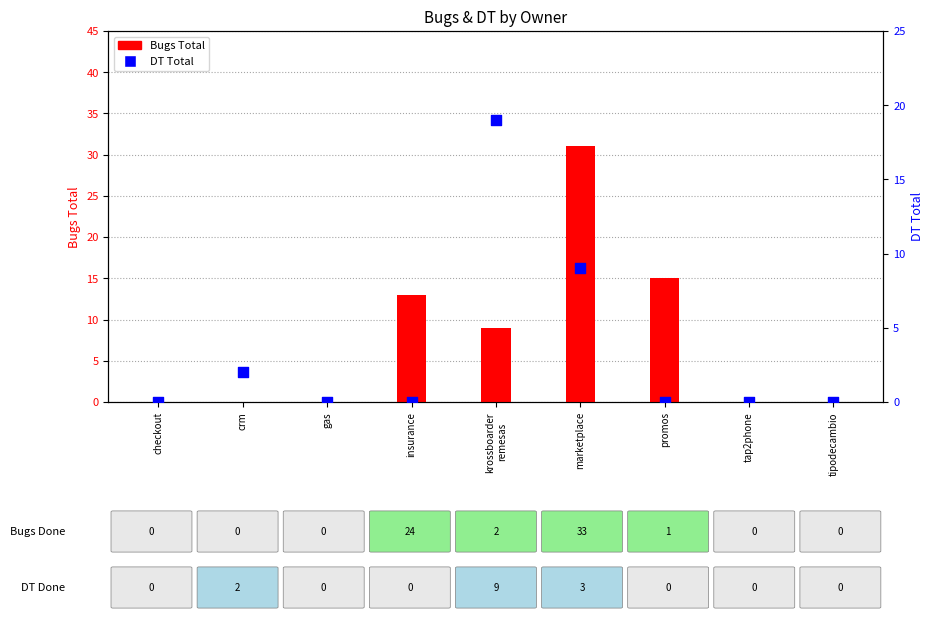

At how many categories does at least one series exceed 30?

1